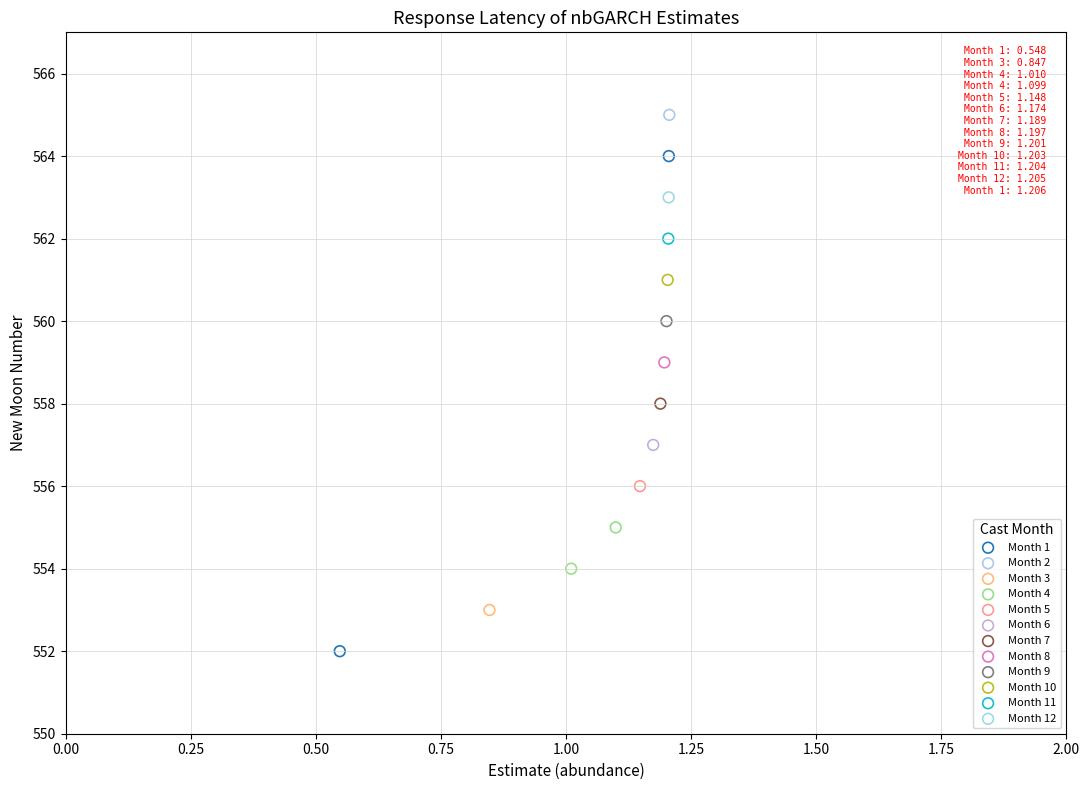

What are all the series names shown in the legend?

Month 1, Month 2, Month 3, Month 4, Month 5, Month 6, Month 7, Month 8, Month 9, Month 10, Month 11, Month 12